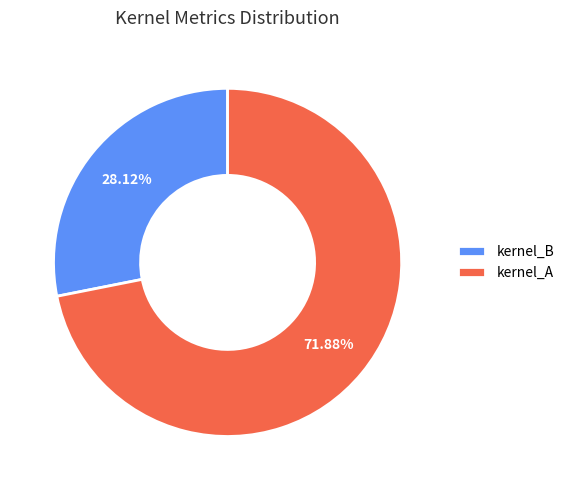

Approximately how many times larger is the value at kernel_B compared to kernel_A?

0.4